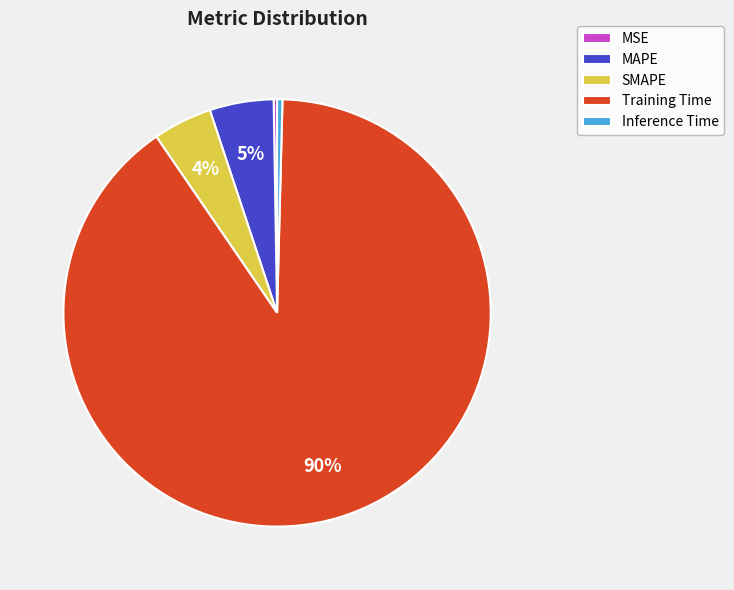

Which category has the biggest portion of the pie?

Training Time